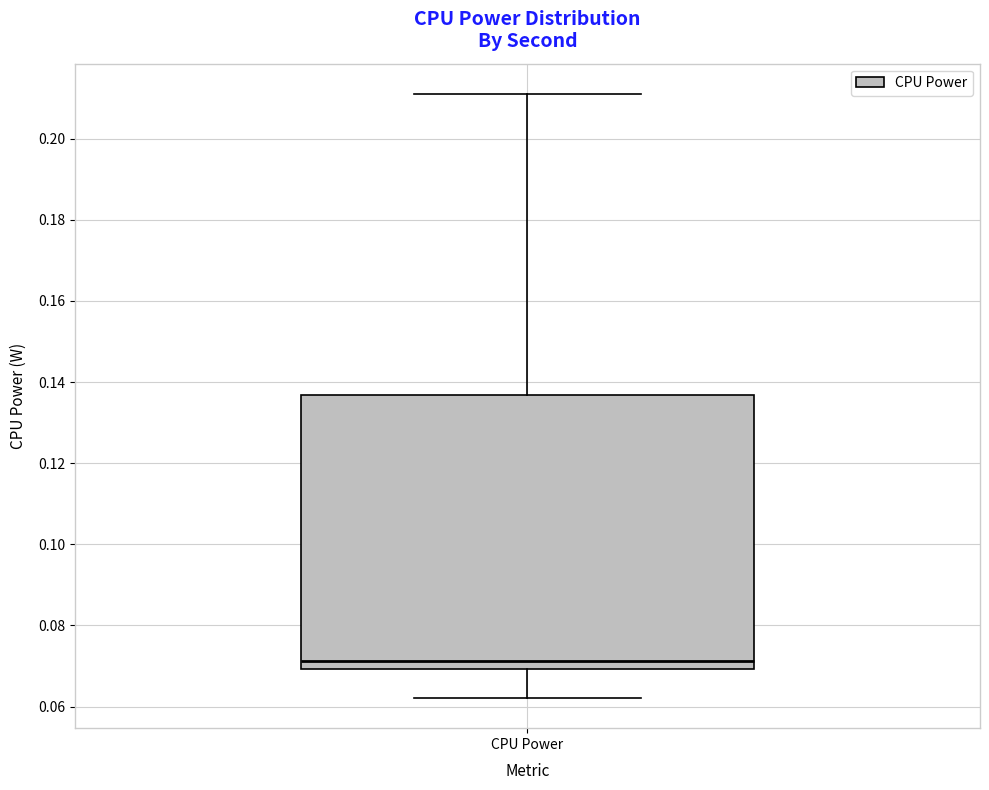

Read this box plot against the y-axis: the position of the median line, the range covered by the box, and the ends of both whiskers. The values are not printed on the chart, so give them approximately, as read against the axis.

median 0.072, box 0.070 to 0.136, whiskers 0.062 to 0.212